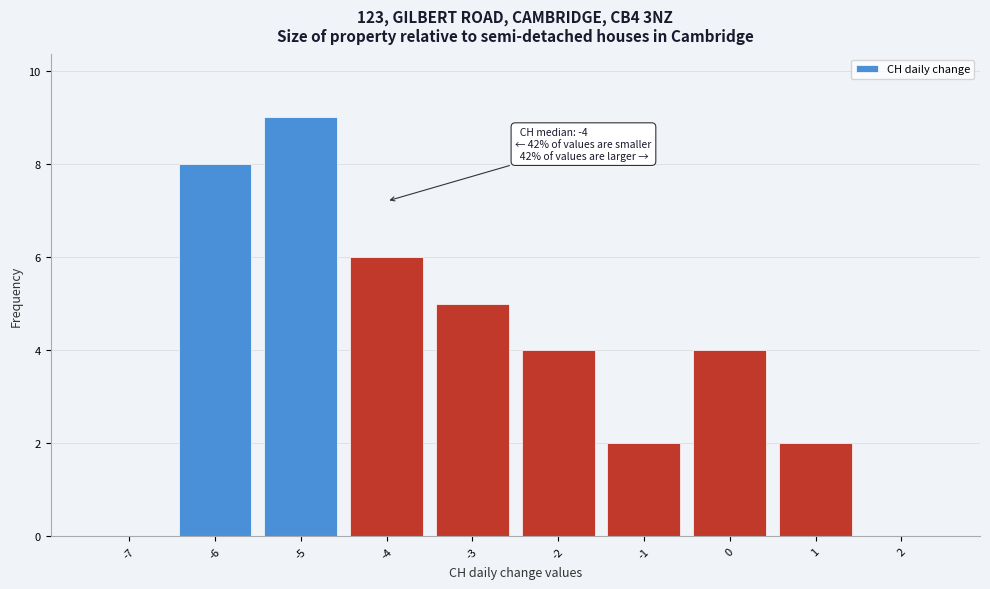

Over which range of the x-axis is the bar tallest?

-5.5 to -4.5